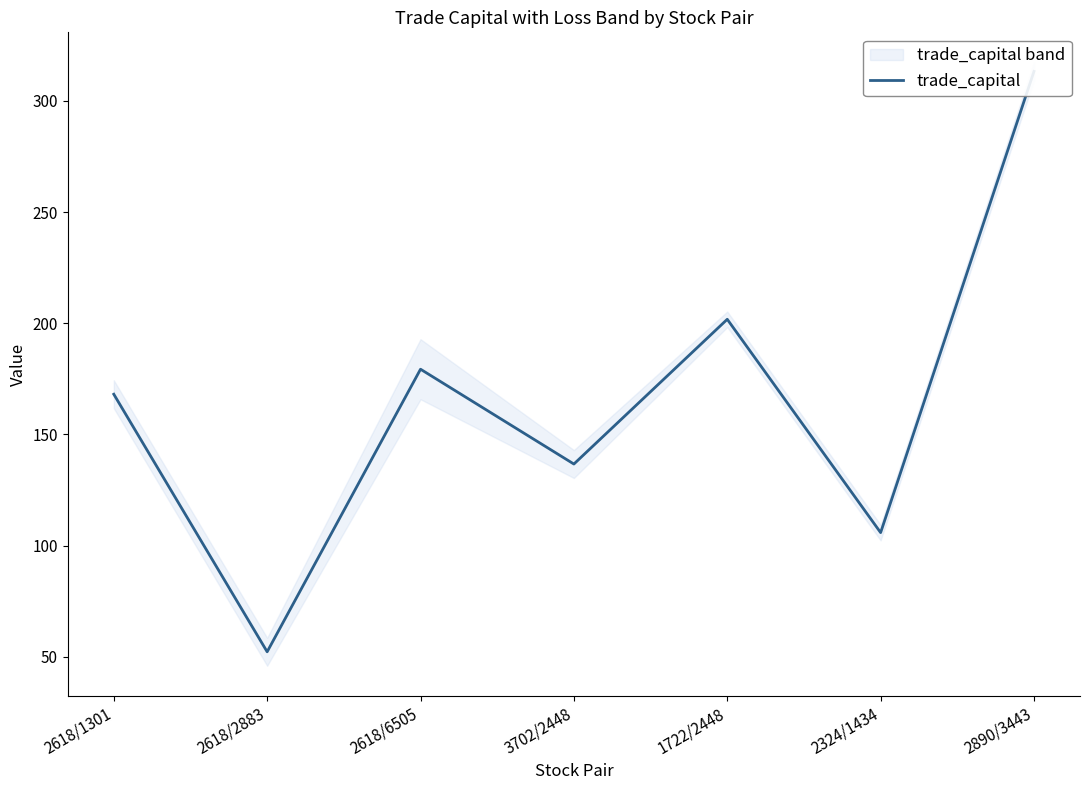

Where does the data first go above 168?

2618/1301